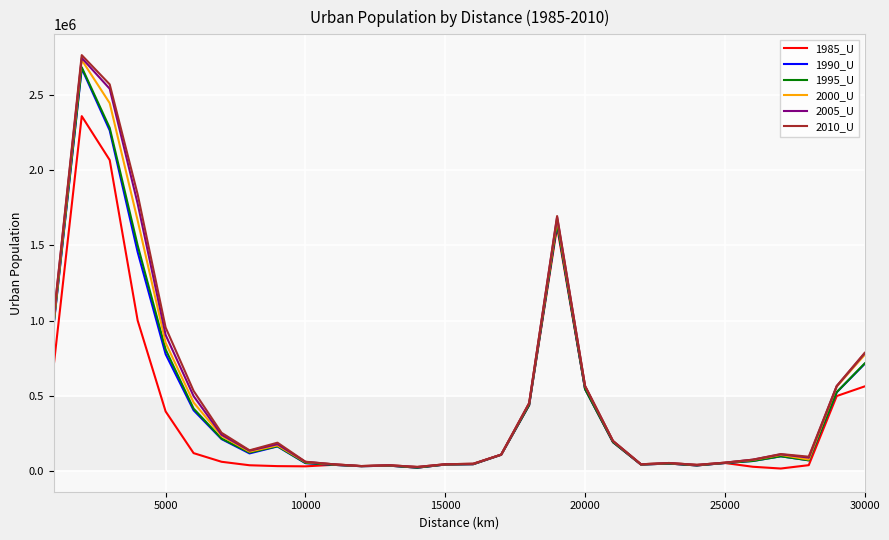

Which series has the widest spread of values?

2010_U